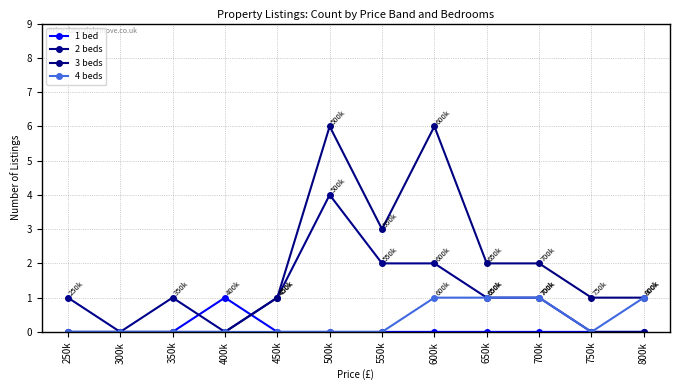

List the labels in order of 3 beds value, smallest first.

250k, 300k, 350k, 400k, 450k, 750k, 800k, 650k, 700k, 550k, 500k, 600k